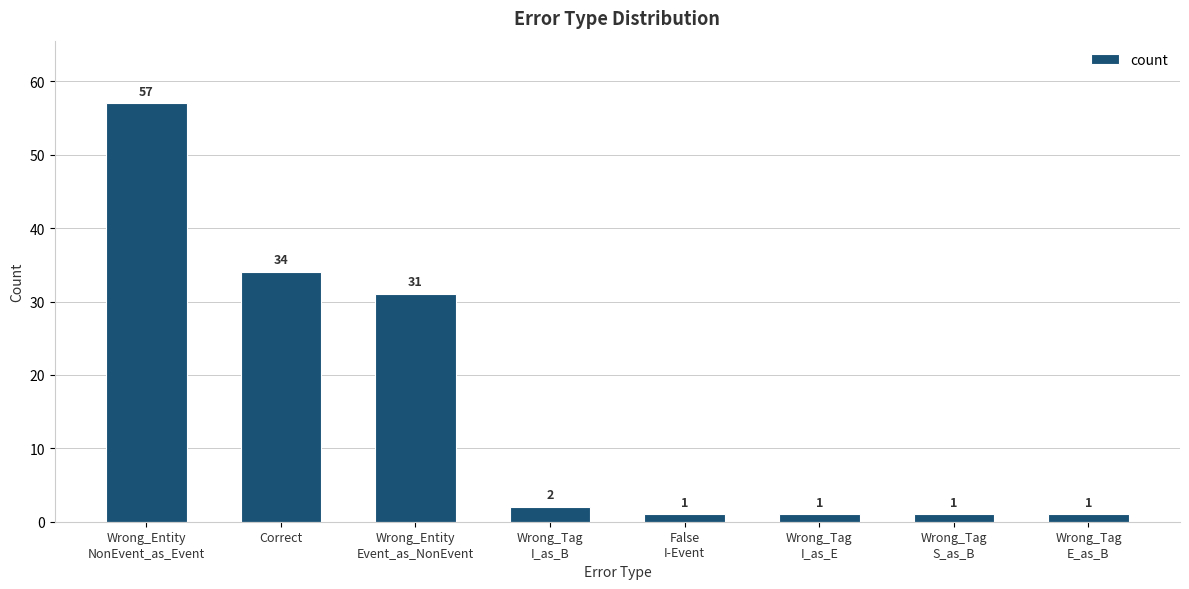

What is the change in value from Wrong_Tag
I_as_B to Wrong_Tag
E_as_B?

-1